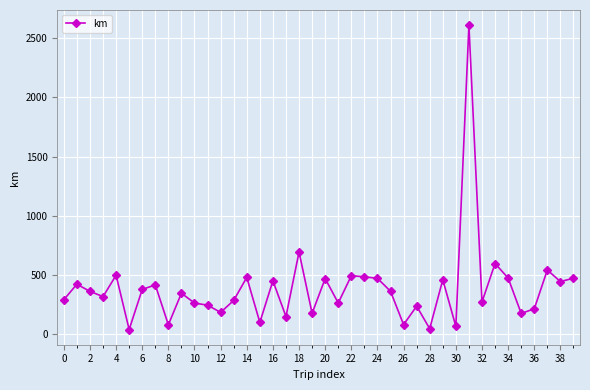

What is the maximum value shown in the chart?

2607.4